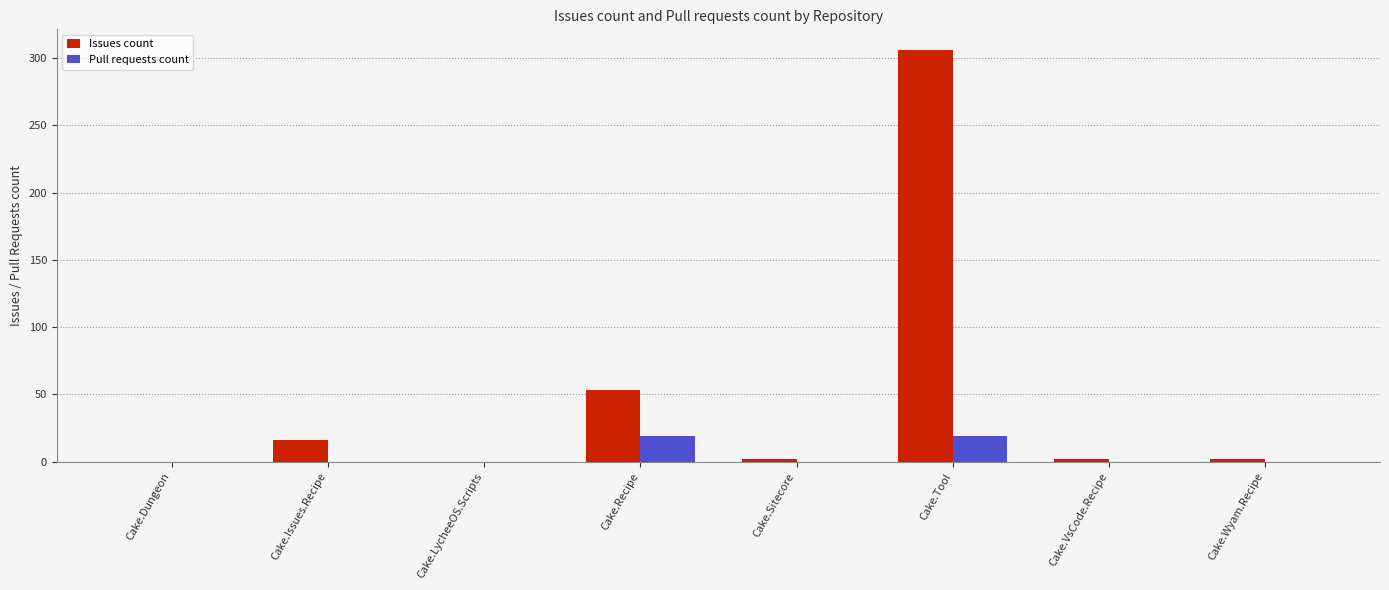

The Pull requests count series shows 19 at Cake.Tool. True or false?

True